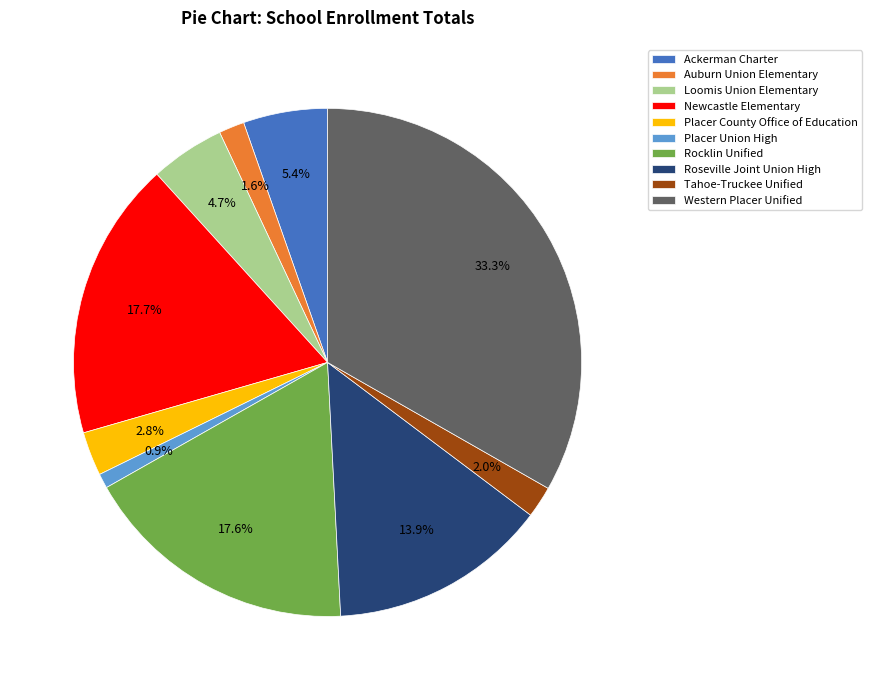

Is there any slice that represents more than half of the pie?

No